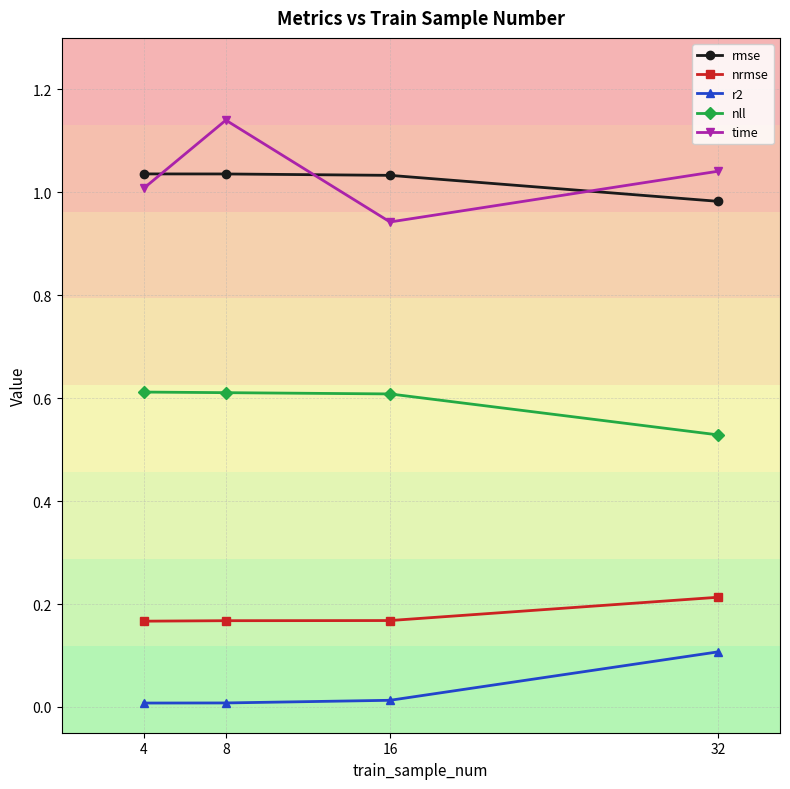

Is it true that r2 equals 0.0 at 8?

True